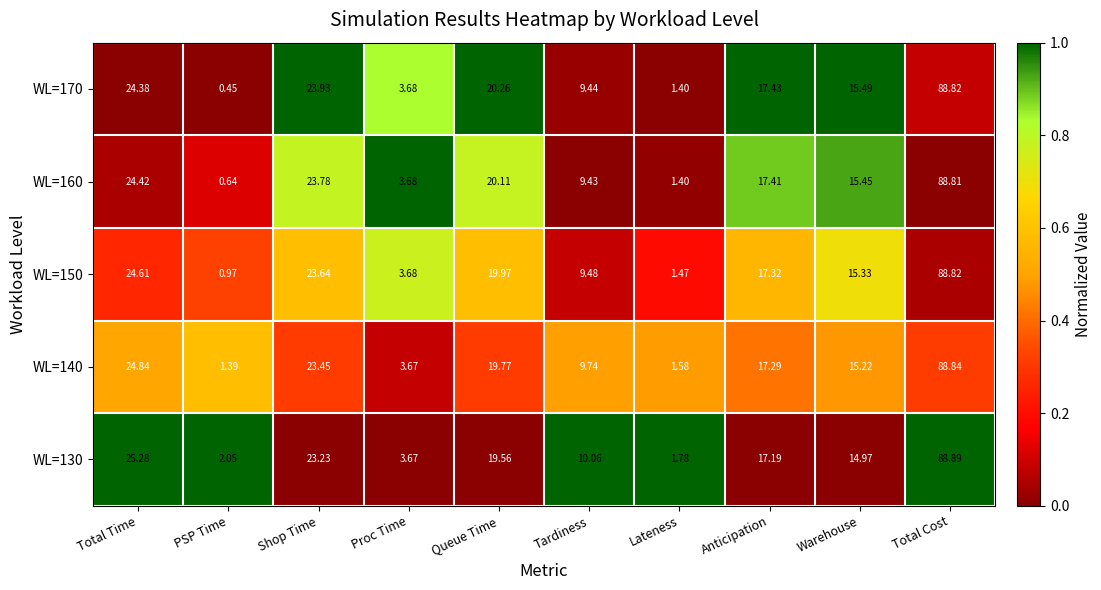

At how many categories does at least one series exceed 0?

10